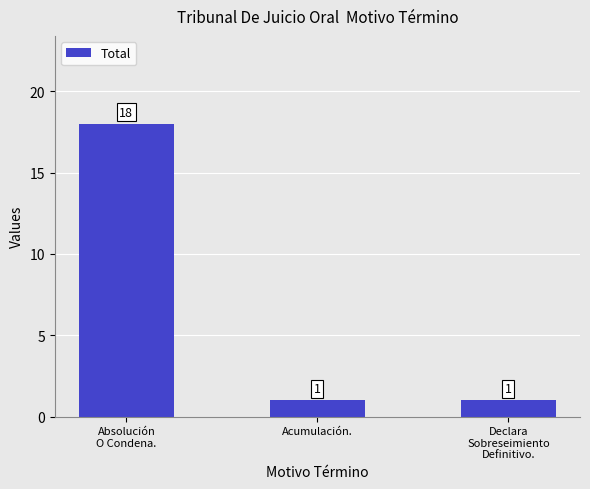

Is it true that the value at Absolución
O Condena. is 4?

False